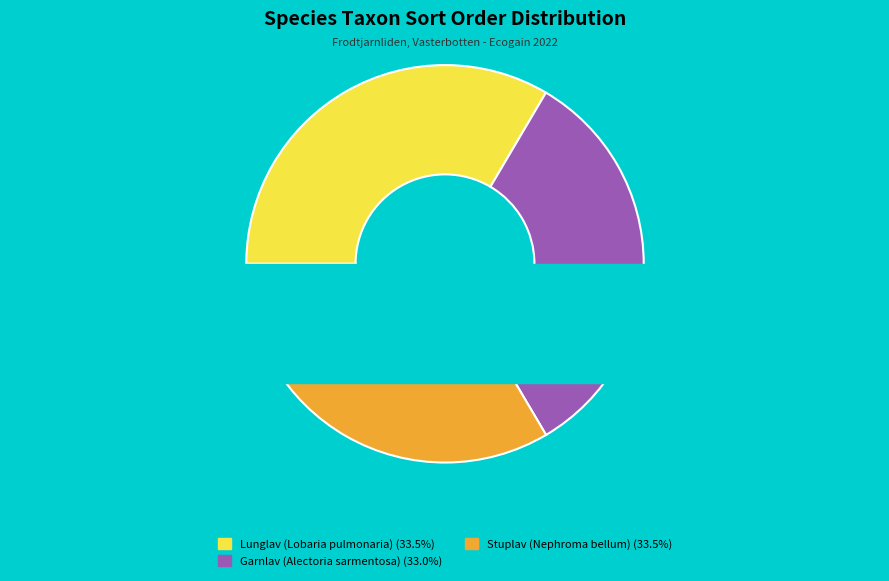

Which has a higher value, Stuplav (Nephroma bellum) or Lunglav (Lobaria pulmonaria)?

Stuplav (Nephroma bellum)